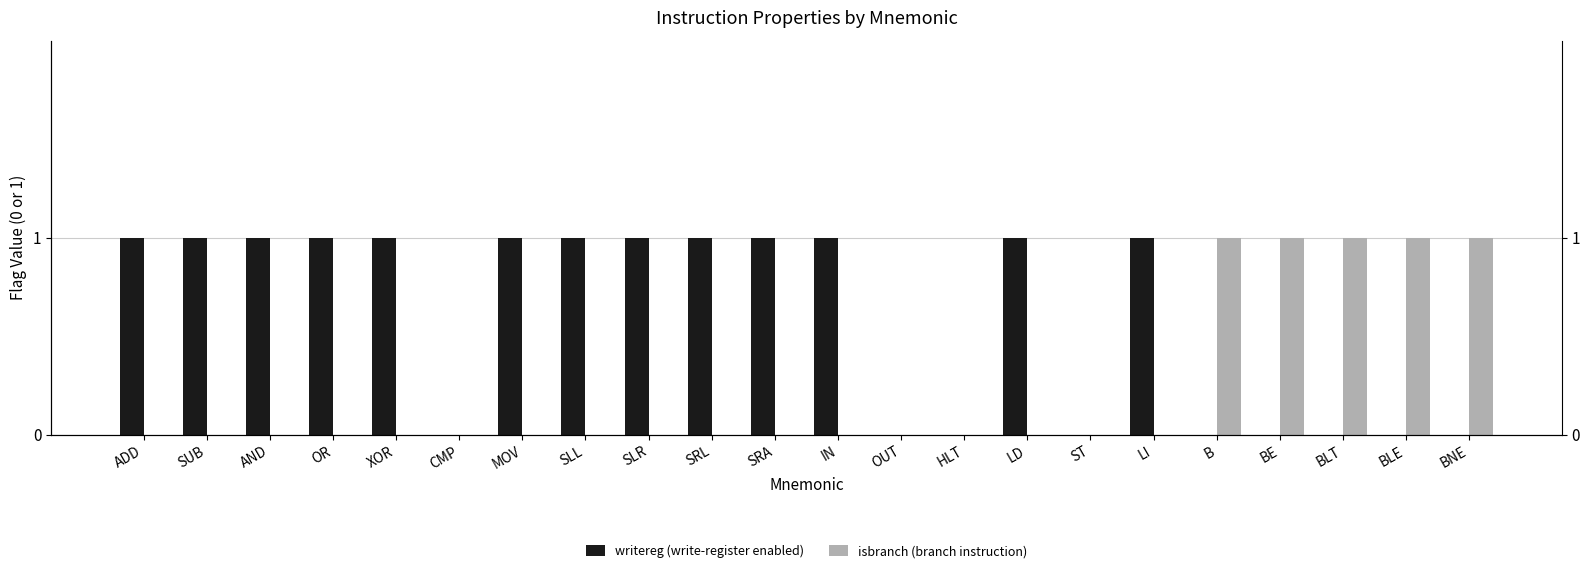

What is the maximum value shown in the chart?

1